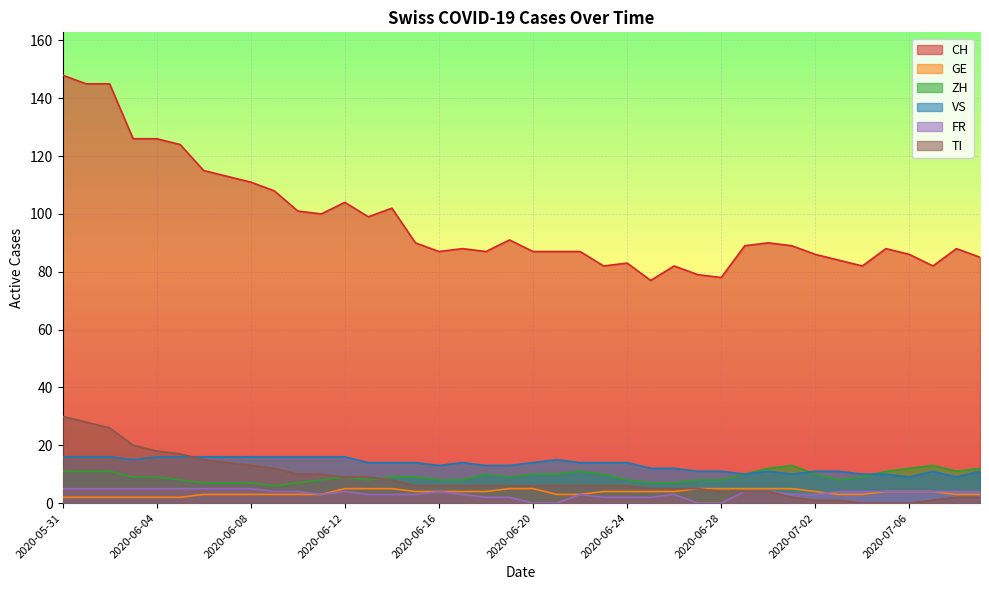

Is it true that CH equals 135 at 2020-07-06?

False